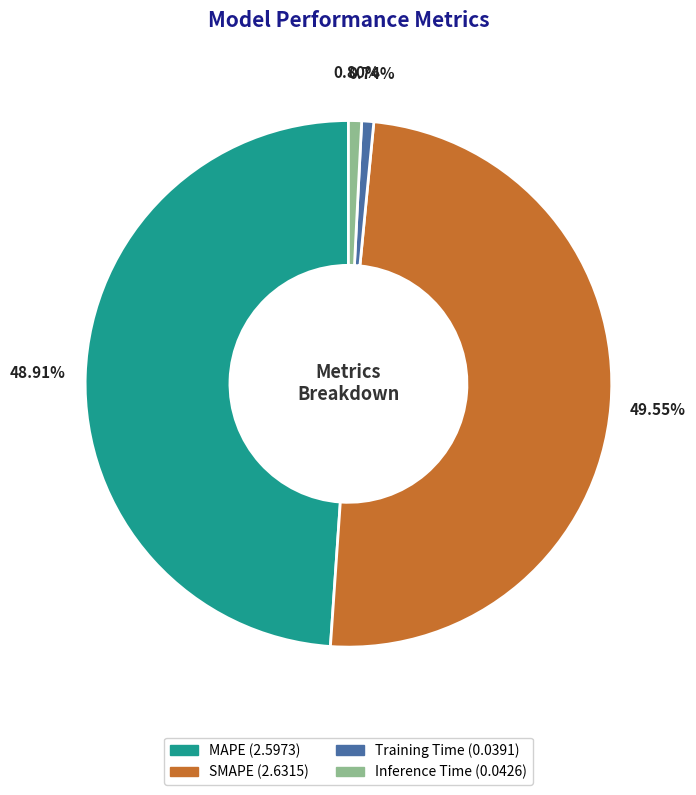

Which has a higher value, Inference Time or SMAPE?

SMAPE